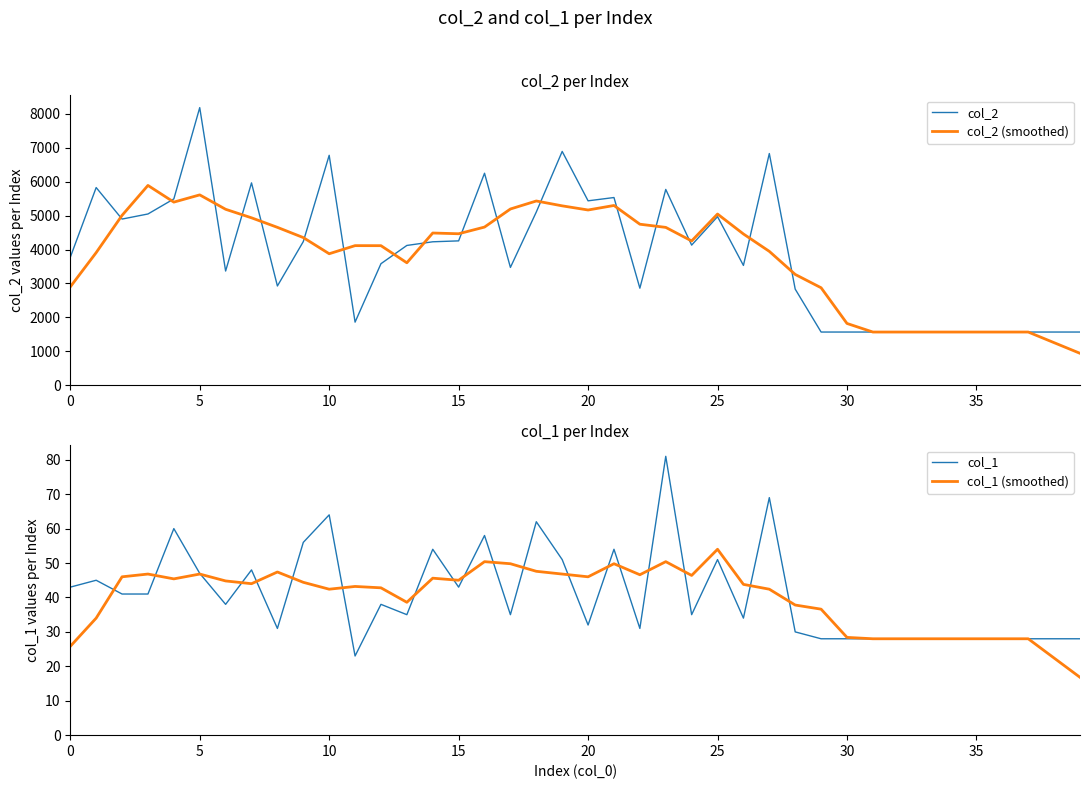

The col_2 (smoothed) series shows 7143.4 at 35. True or false?

False